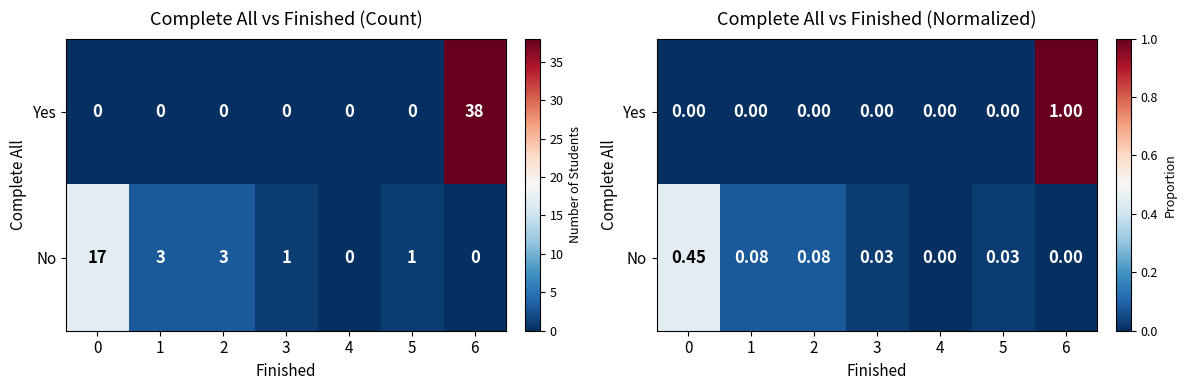

Which category has the highest value across all series?

6